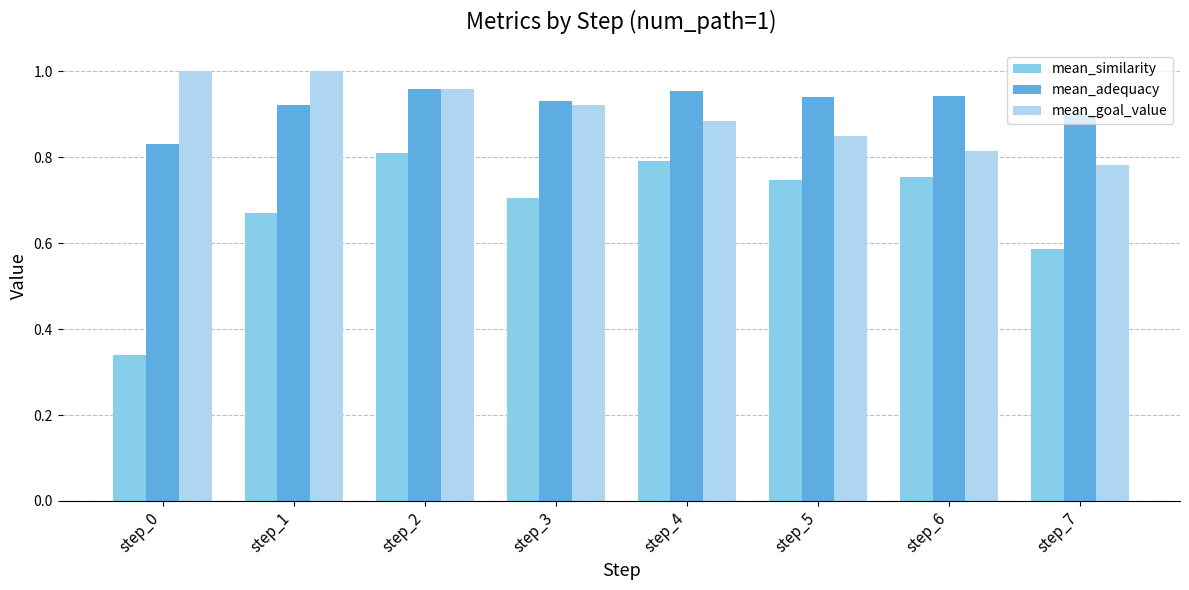

Rank the series by their maximum value, from lowest to highest.

mean_similarity, mean_adequacy, mean_goal_value